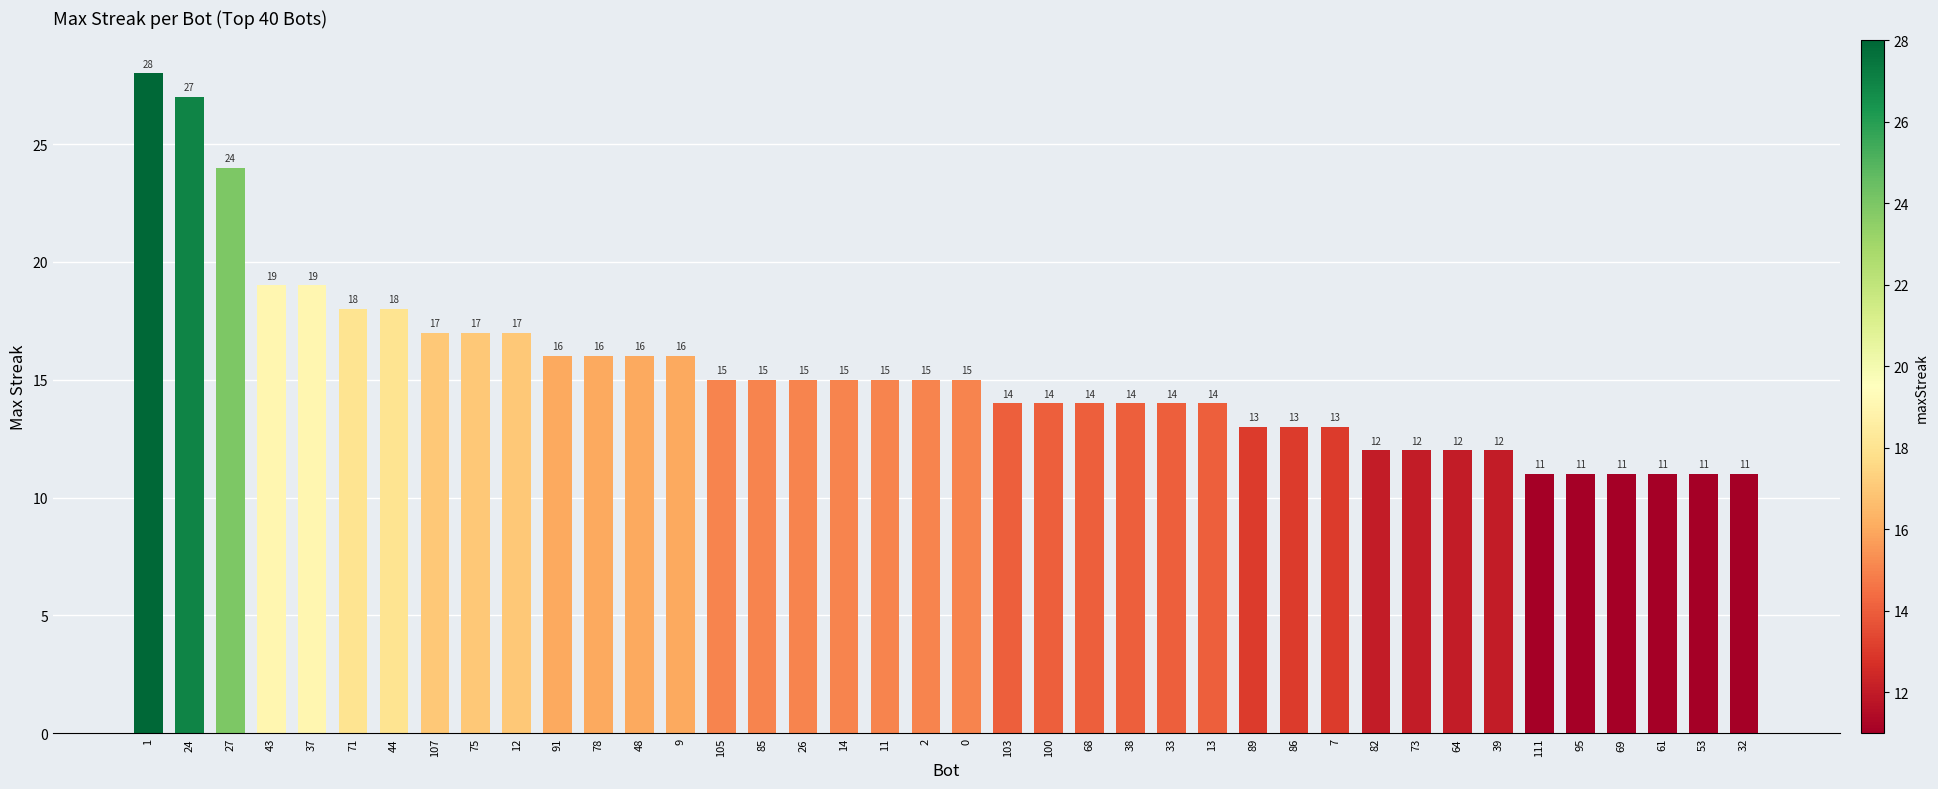

The value at 44 is 27. True or false?

False